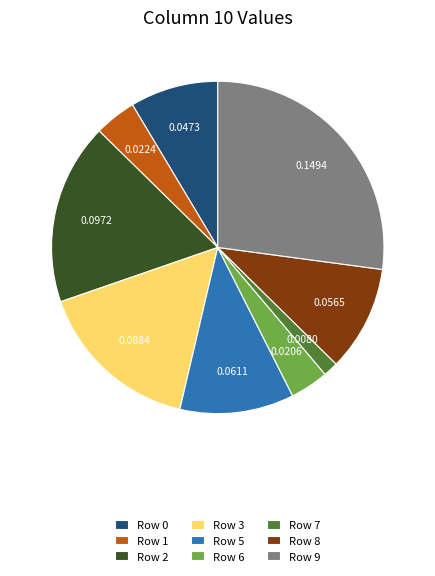

Is there any slice that represents more than half of the pie?

No